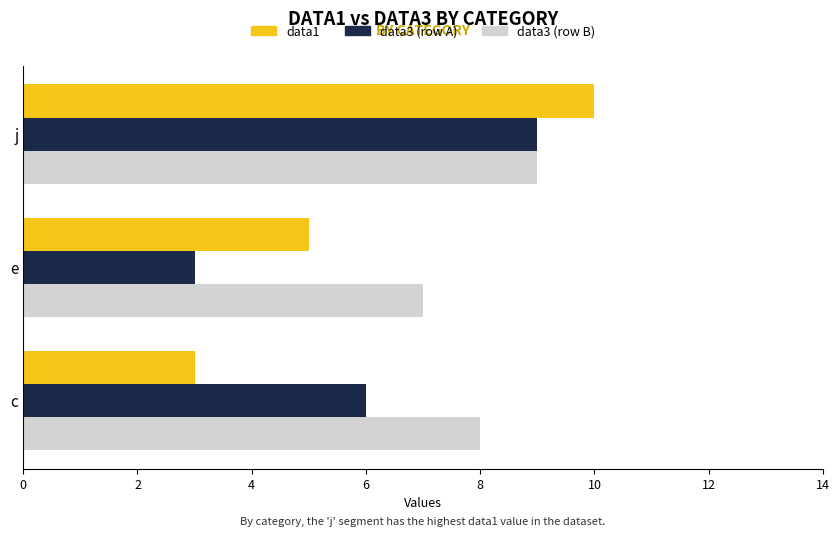

Which series changed the most between e and j?

data3 (row A)